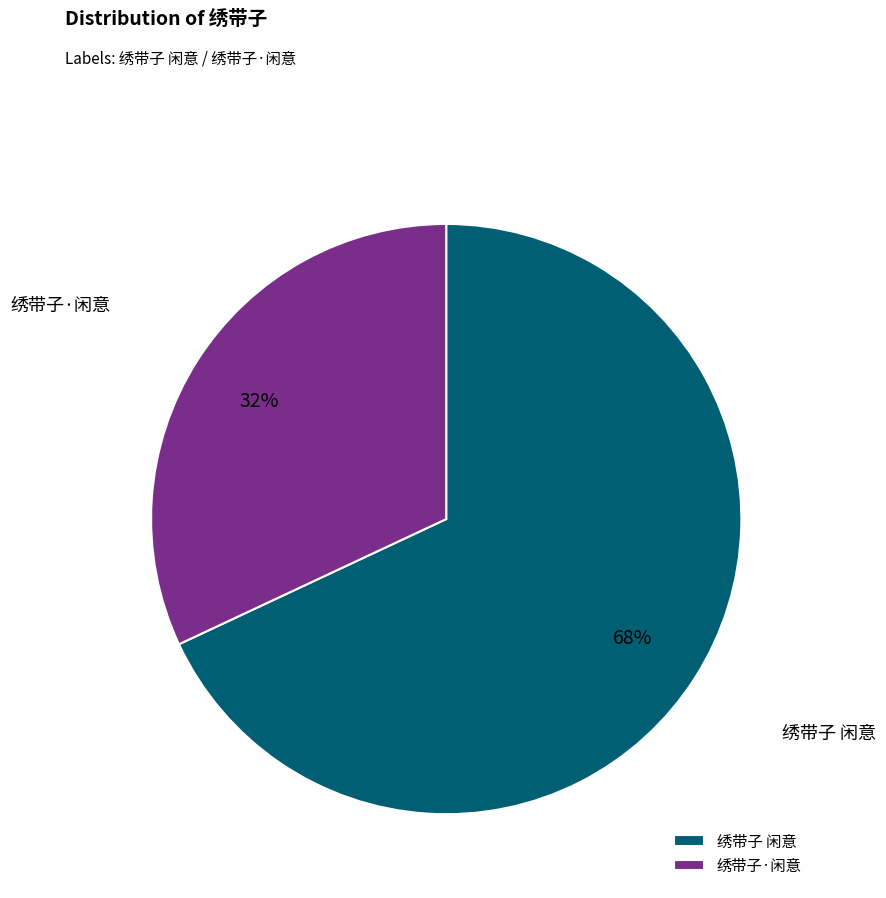

Rank the categories by value from highest to lowest.

绣带子 闲意, 绣带子·闲意